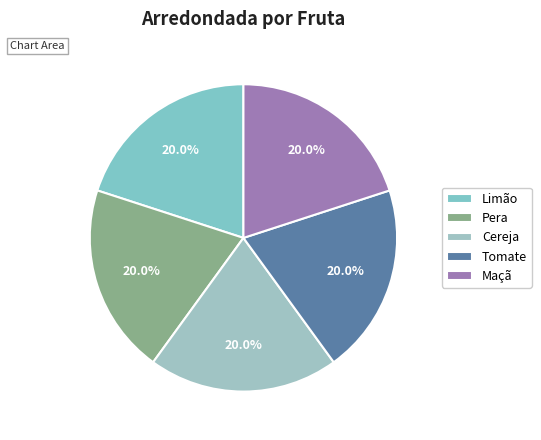

What percentage is NOT represented by Cereja?

80.0%